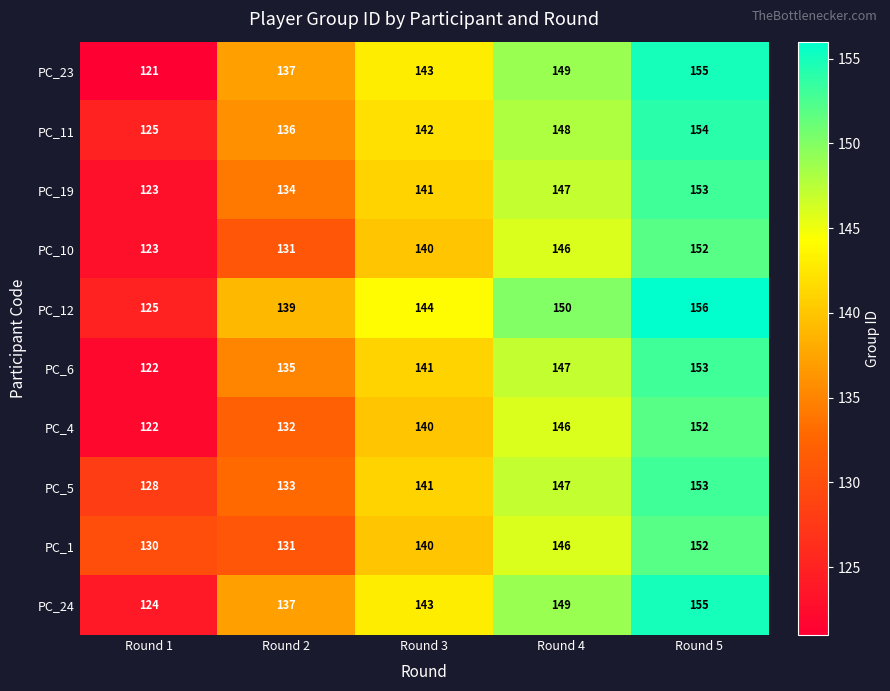

Rank the categories by PC_23 value from lowest to highest.

Round 1, Round 2, Round 3, Round 4, Round 5